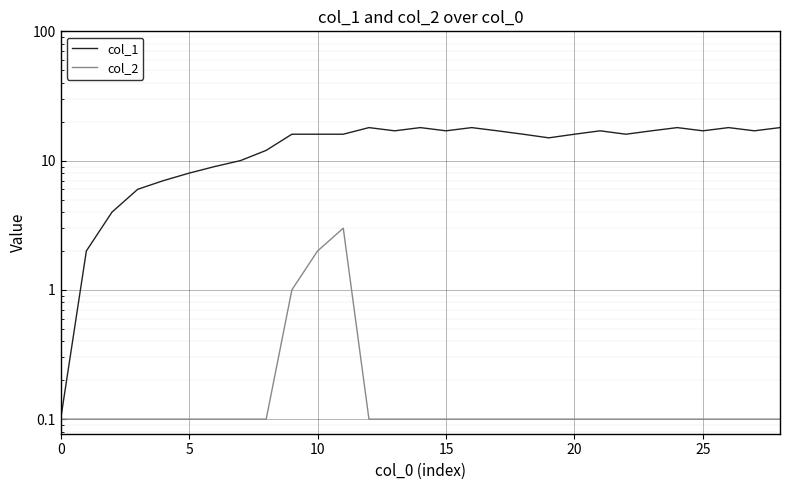

True or false: col_2 and col_1 cross at least once.

False